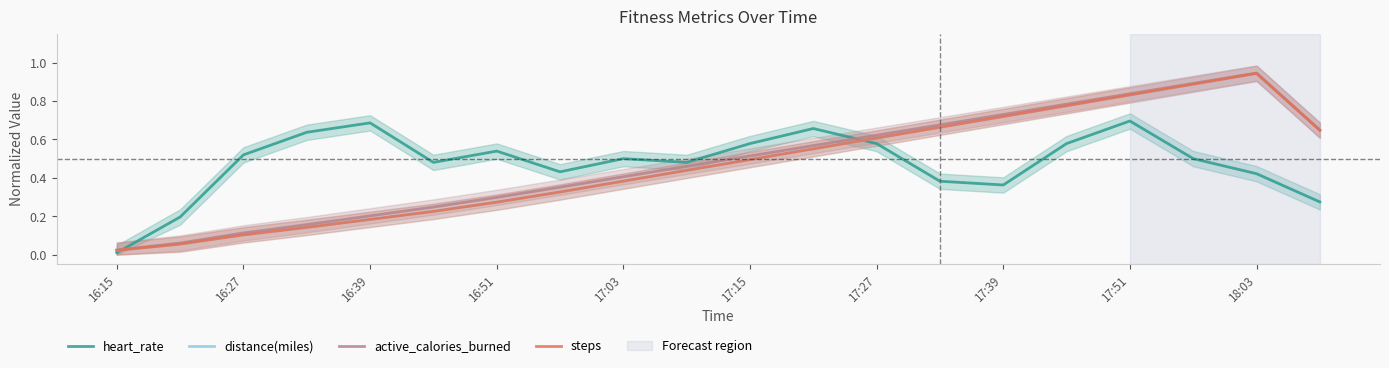

Is it true that heart_rate equals 0.8 at 17:27?

False